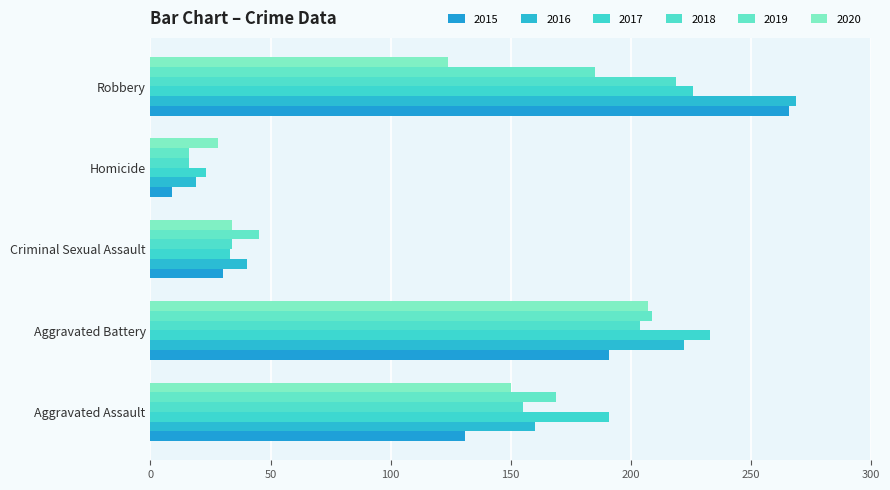

What is the lowest value of the 2020 series?

28